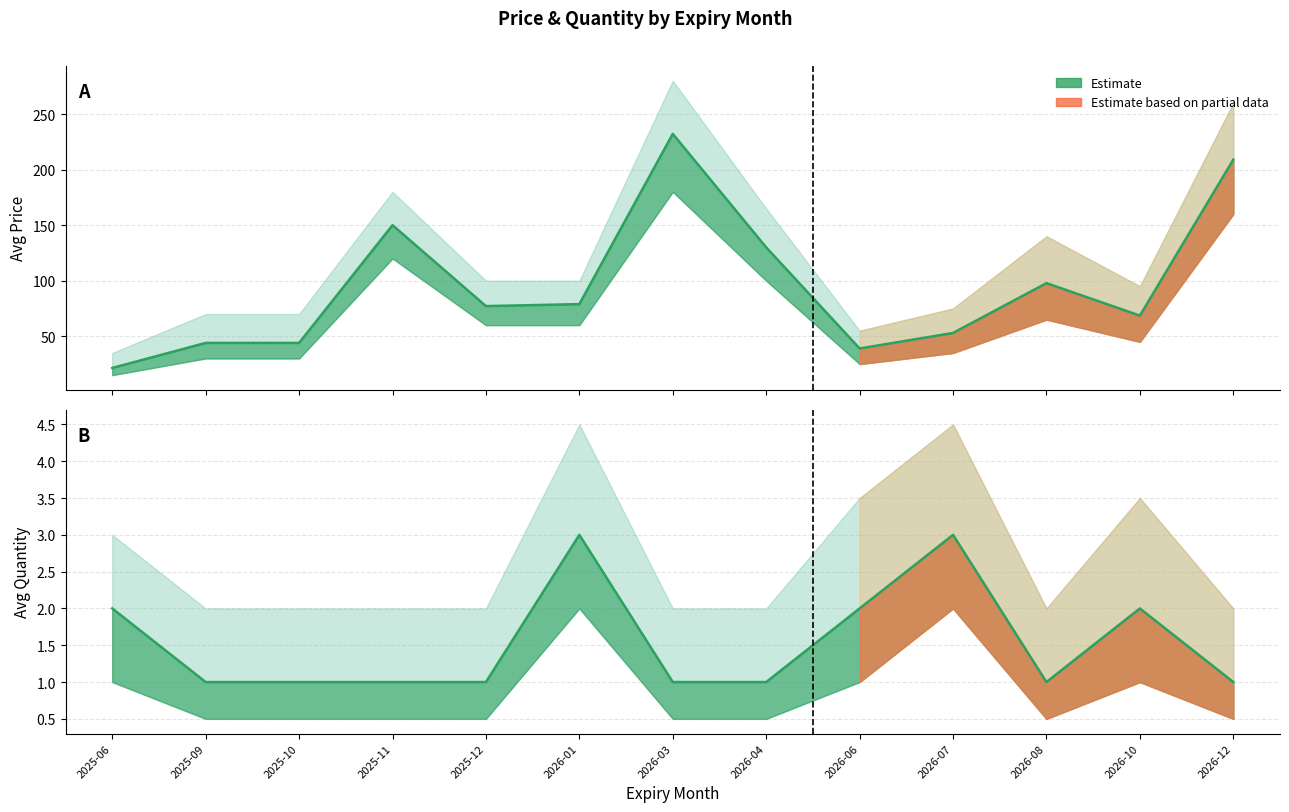

What is the average value of the avg_quantity series?

1.5